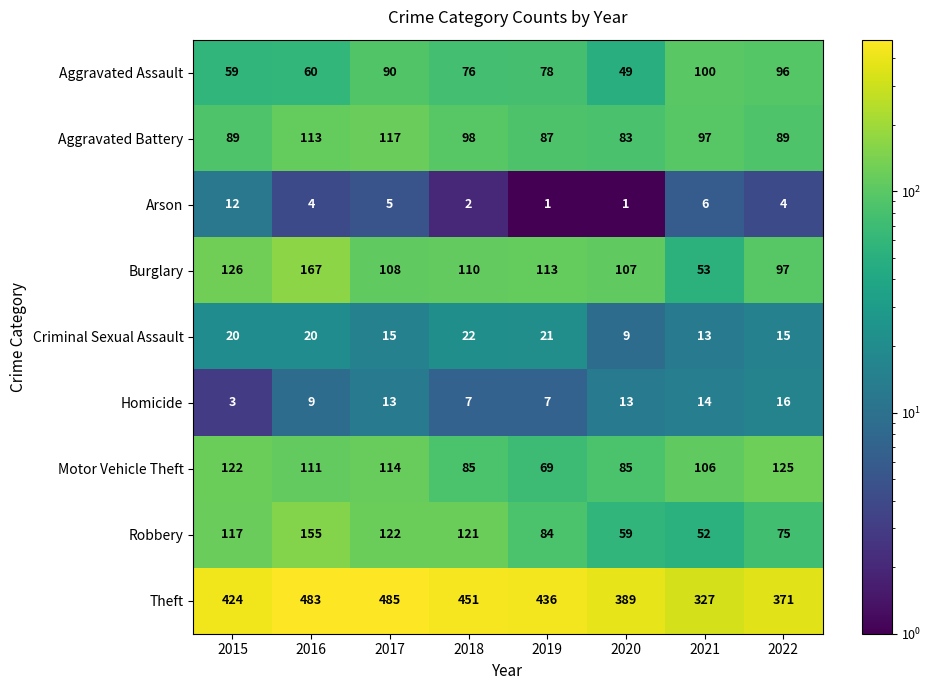

What is the sum of the Homicide values at 2021 and 2020?

27